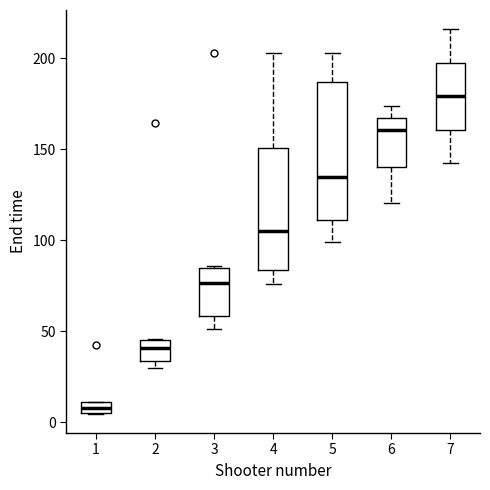

Which box has the lowest median line?

1